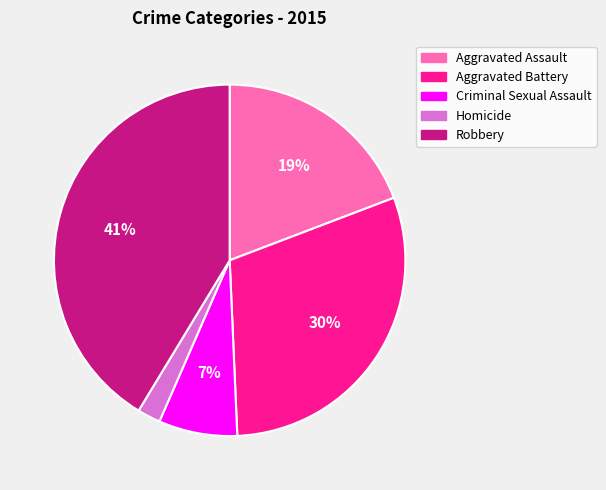

Do Aggravated Assault and Aggravated Battery together represent more than half of the pie?

No